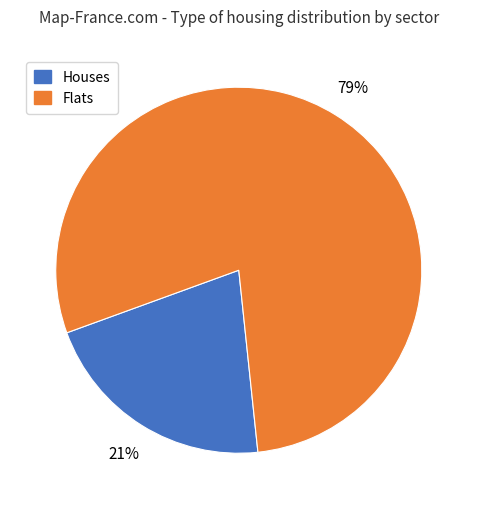

To the nearest percent, what is the average slice percentage?

50%